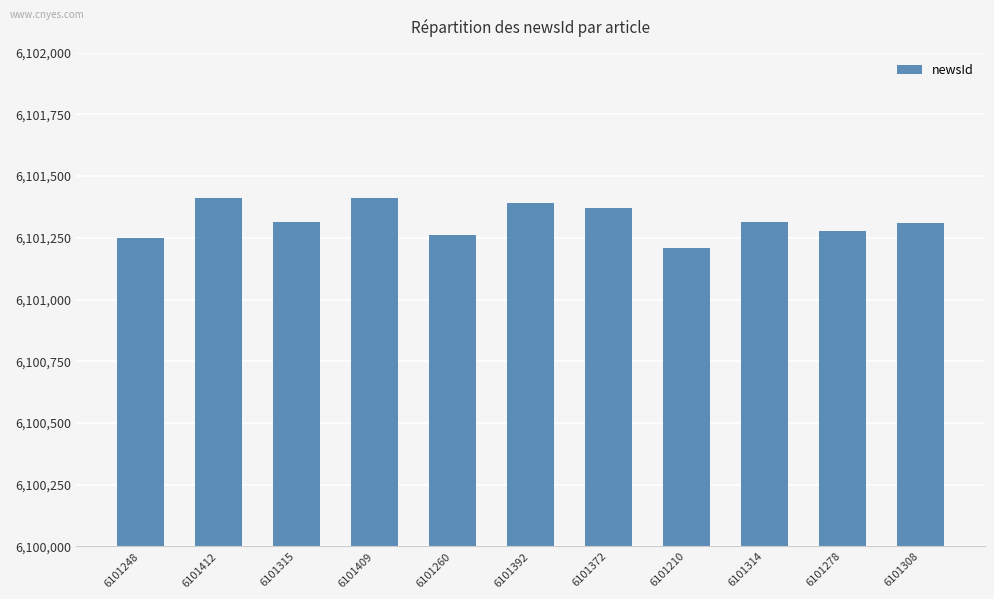

Count the number of data series in this chart.

1